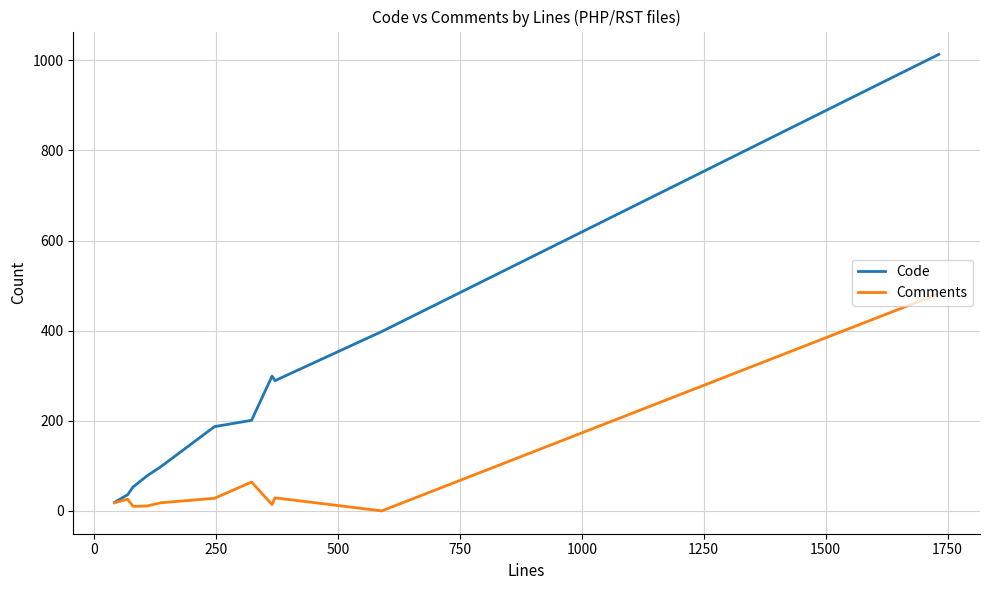

How many lines are shown in the chart?

2